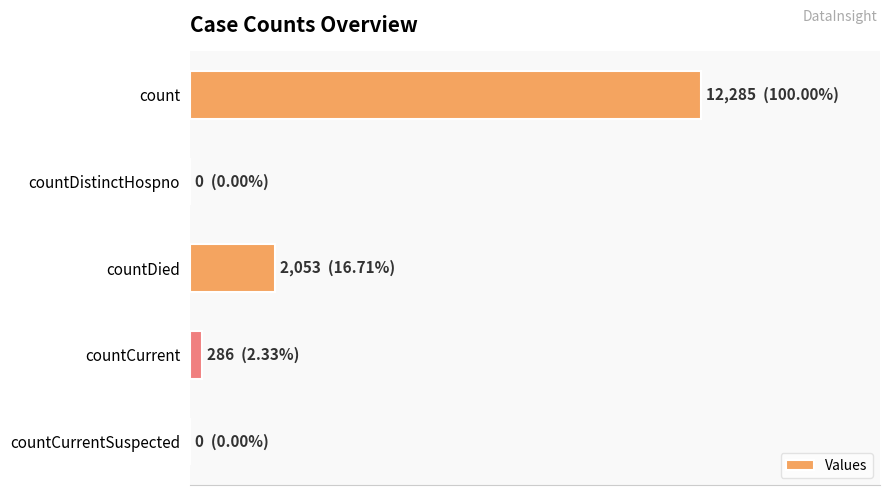

Are the bars horizontal?

Yes